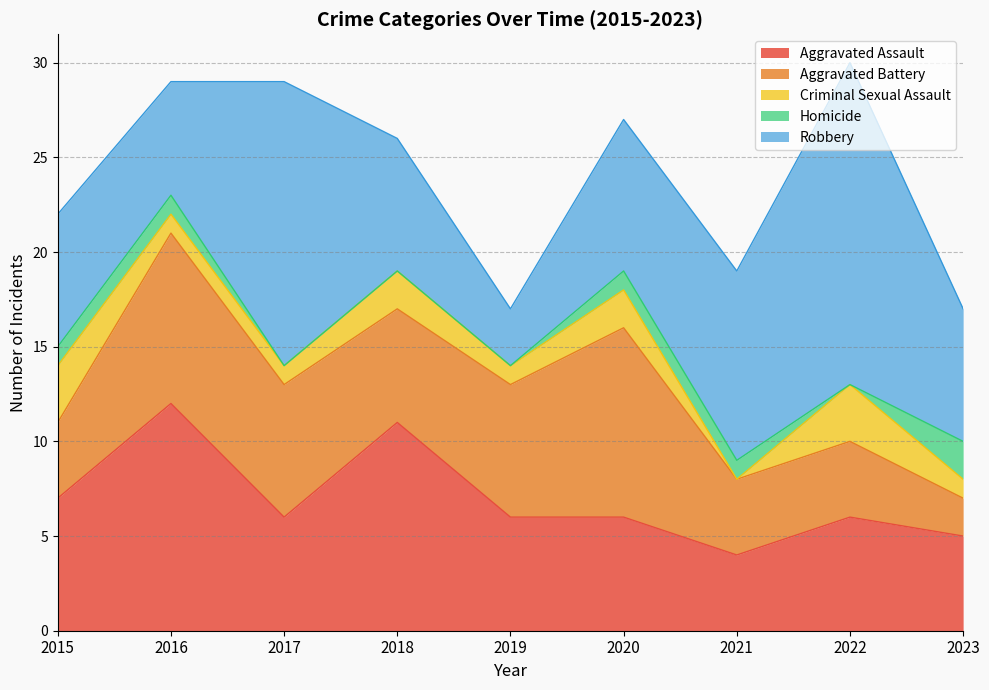

Is the value of Homicide at 2019 greater than the value of Aggravated Battery at 2021?

No